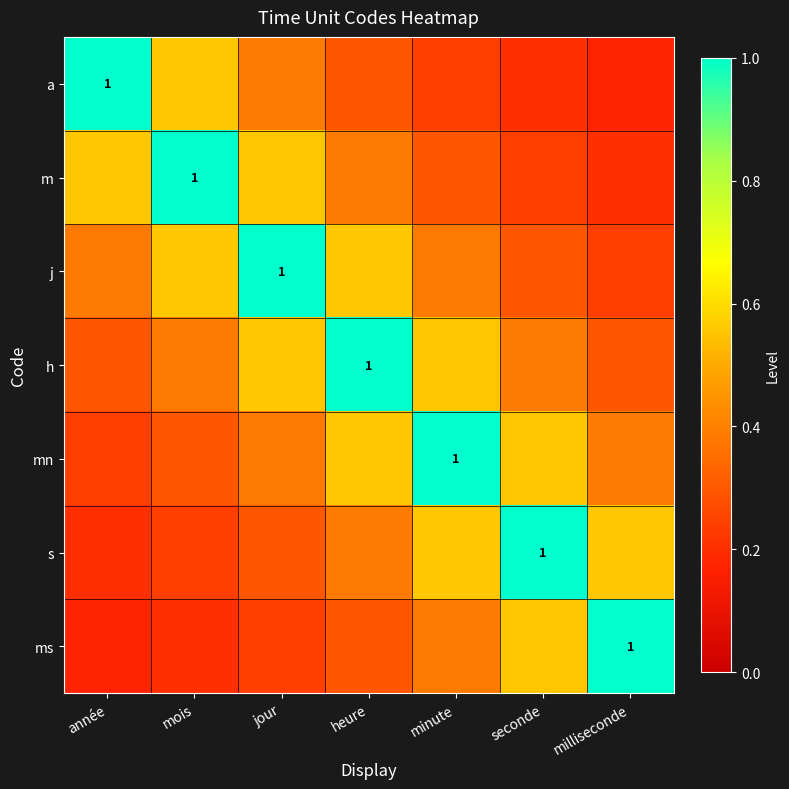

Which series changed the most between heure and minute?

h